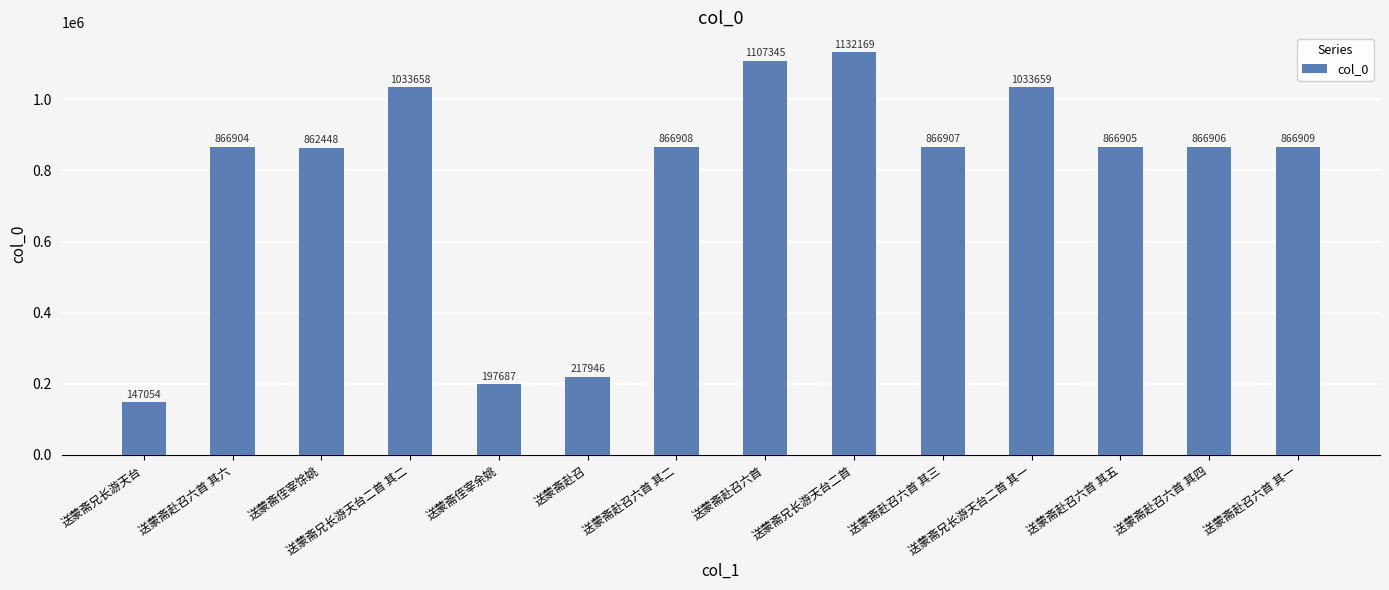

At which category does the chart reach its peak across all series?

送蒙斋兄长游天台二首